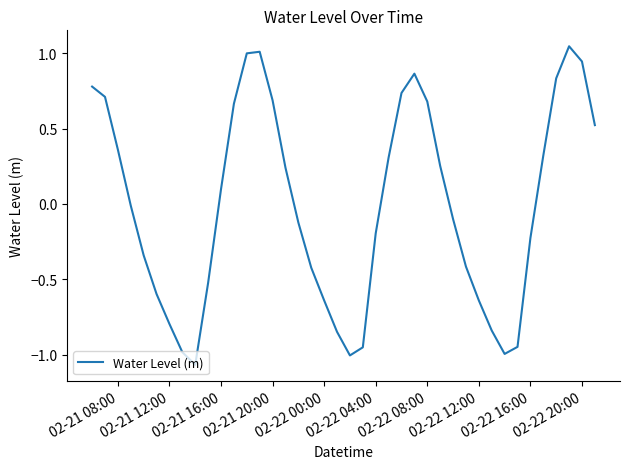

What is the difference between the maximum and minimum values?

2.1